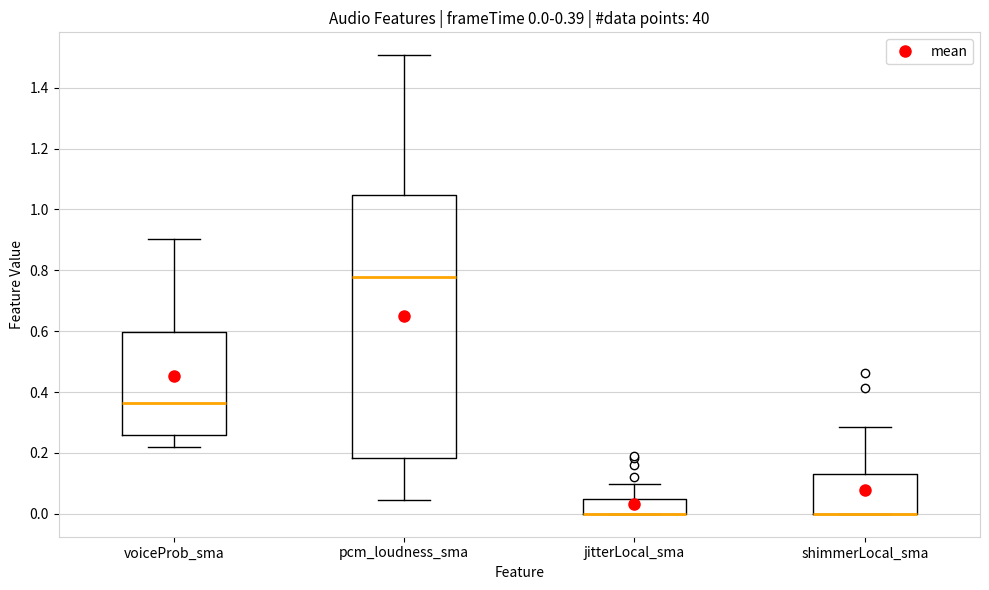

Which box is the tallest, from its lower edge to its upper edge?

pcm_loudness_sma